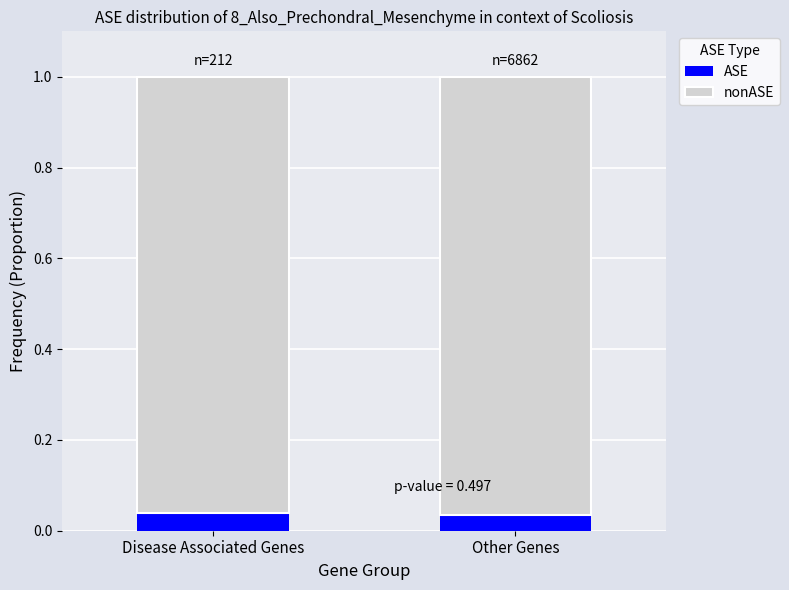

What is the average value of the nonASE series?

1.0